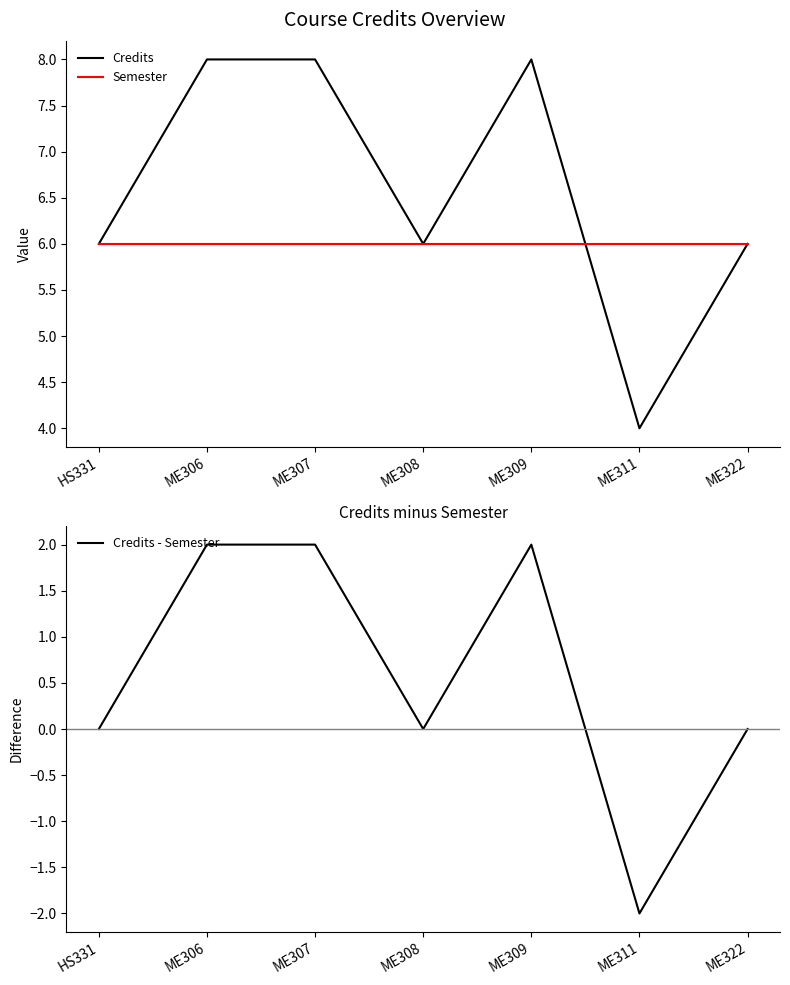

What is the total value across all series at ME307?

16